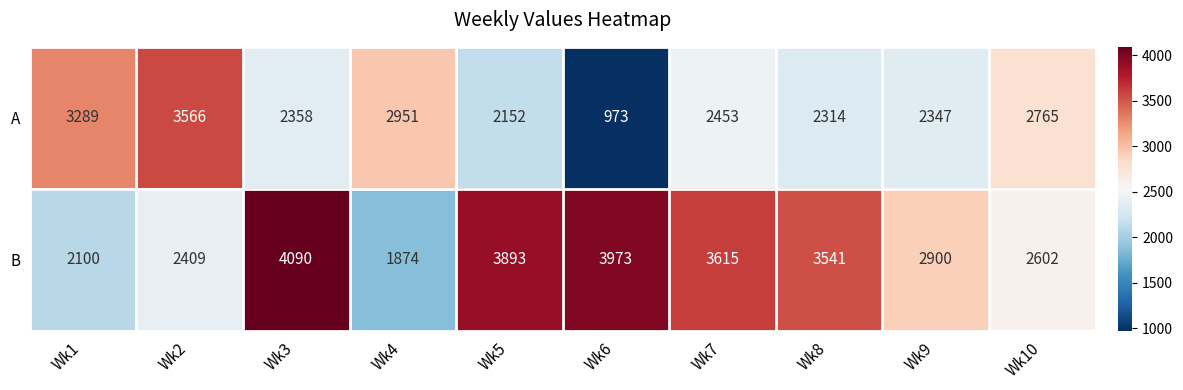

What is the minimum value shown in the chart?

973